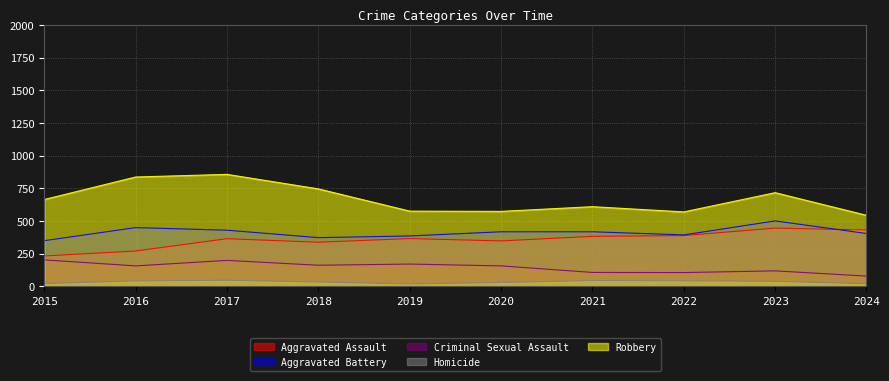

Which series has the largest total across all categories?

Robbery